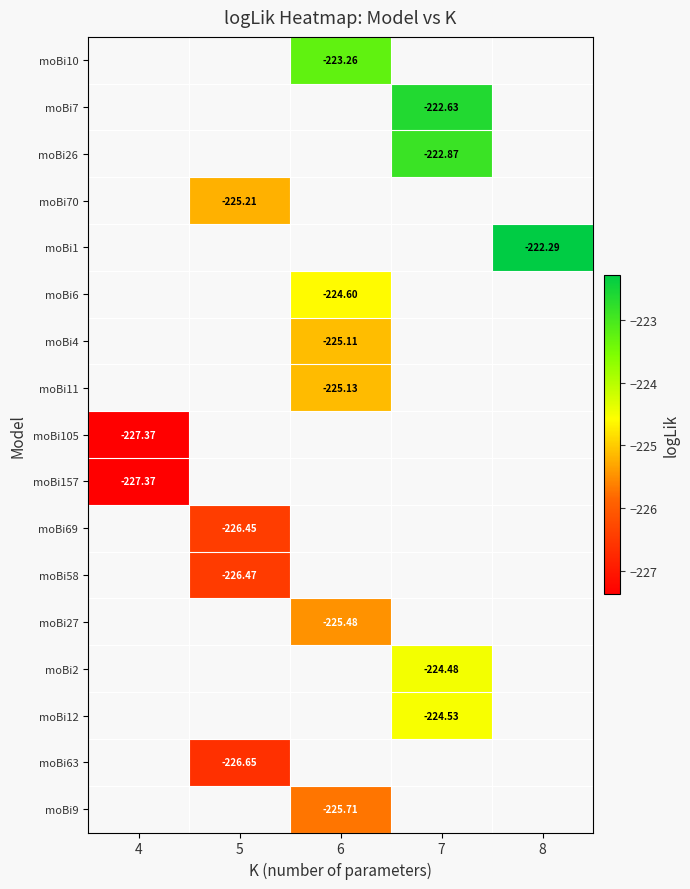

What is the difference between the highest and lowest values at 6?

2.5